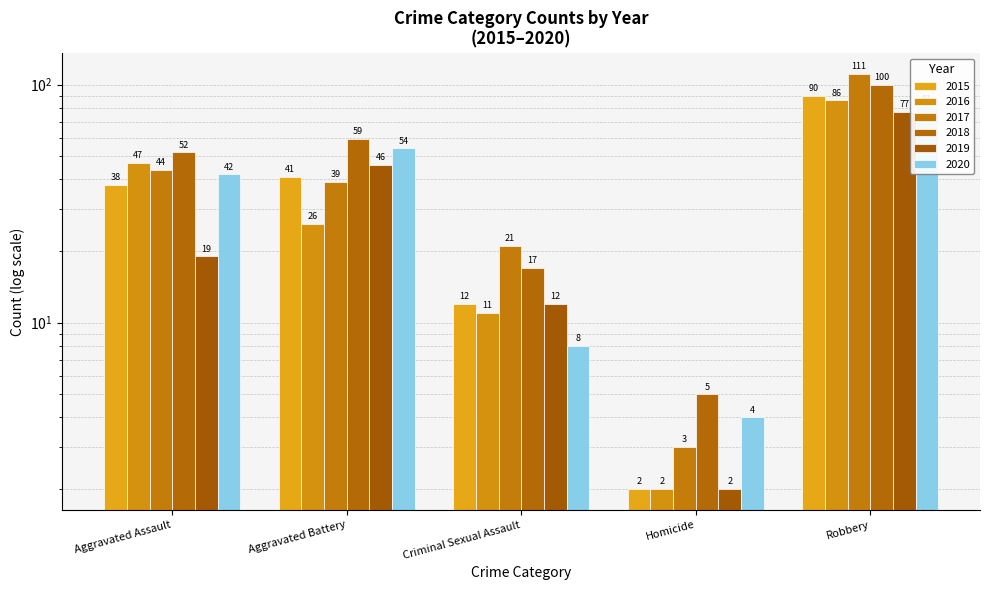

Which series has the widest spread of values?

2017